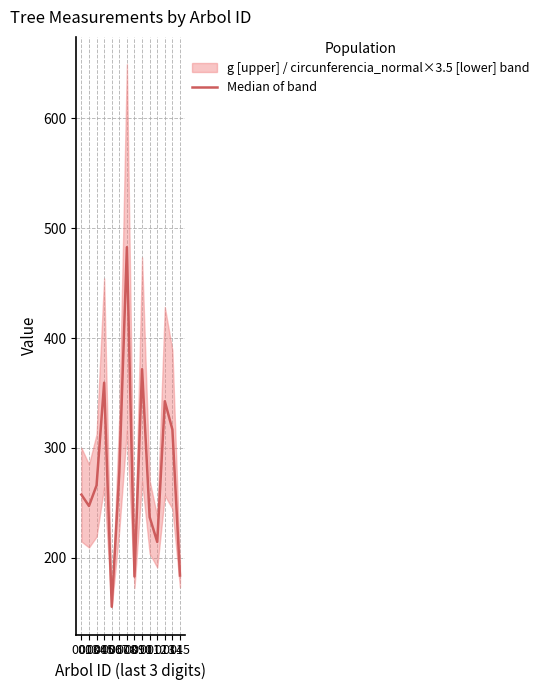

What is the value of the 3rd point from the left?

266.0